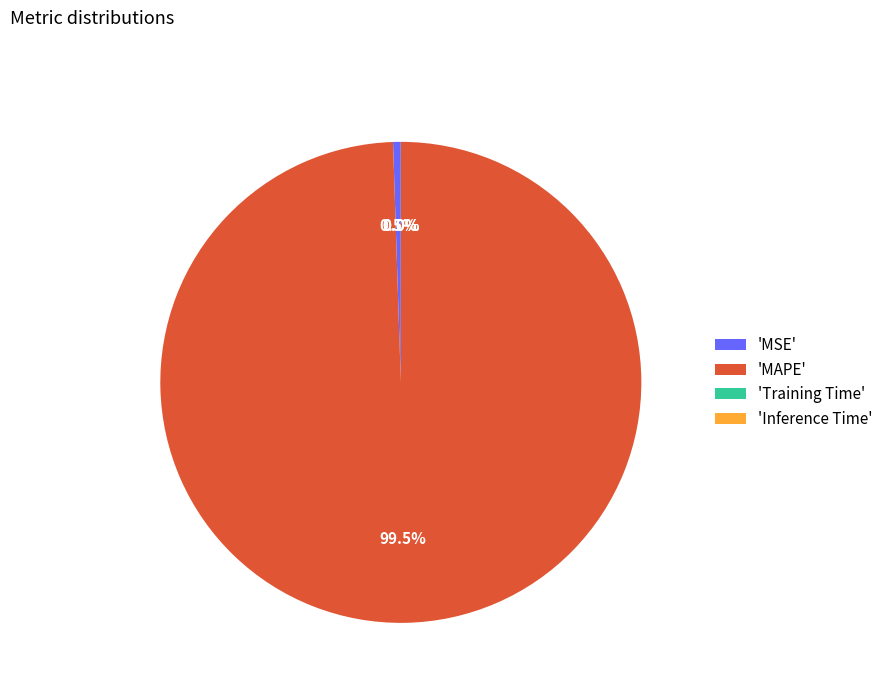

What is the majority slice?

'MAPE'